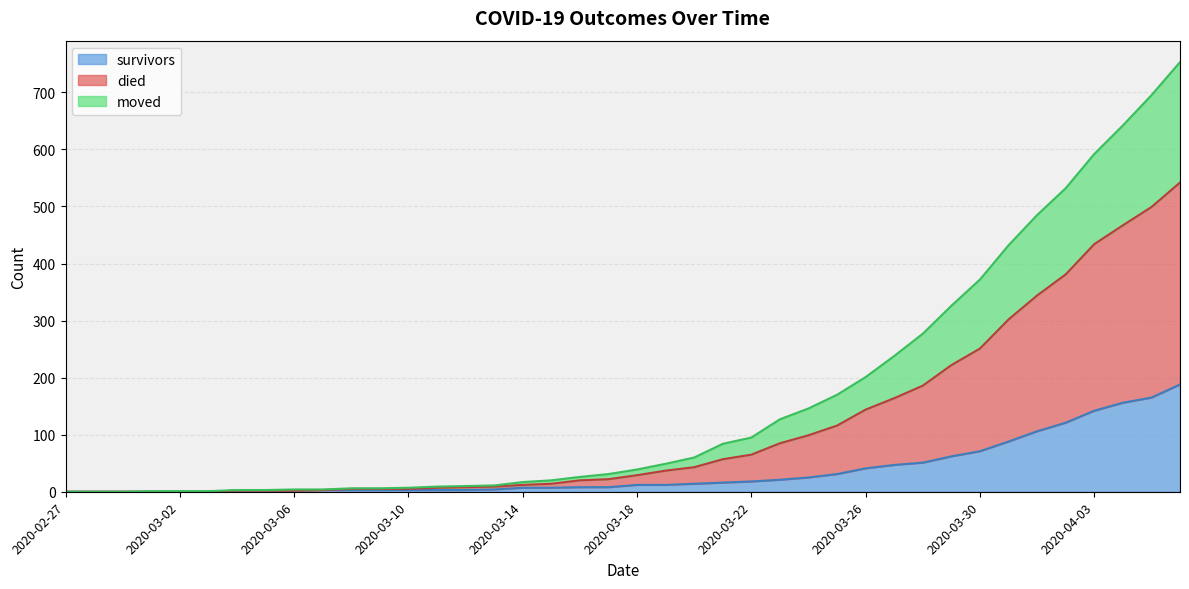

At which category is the sum across all series the highest?

2020-04-06